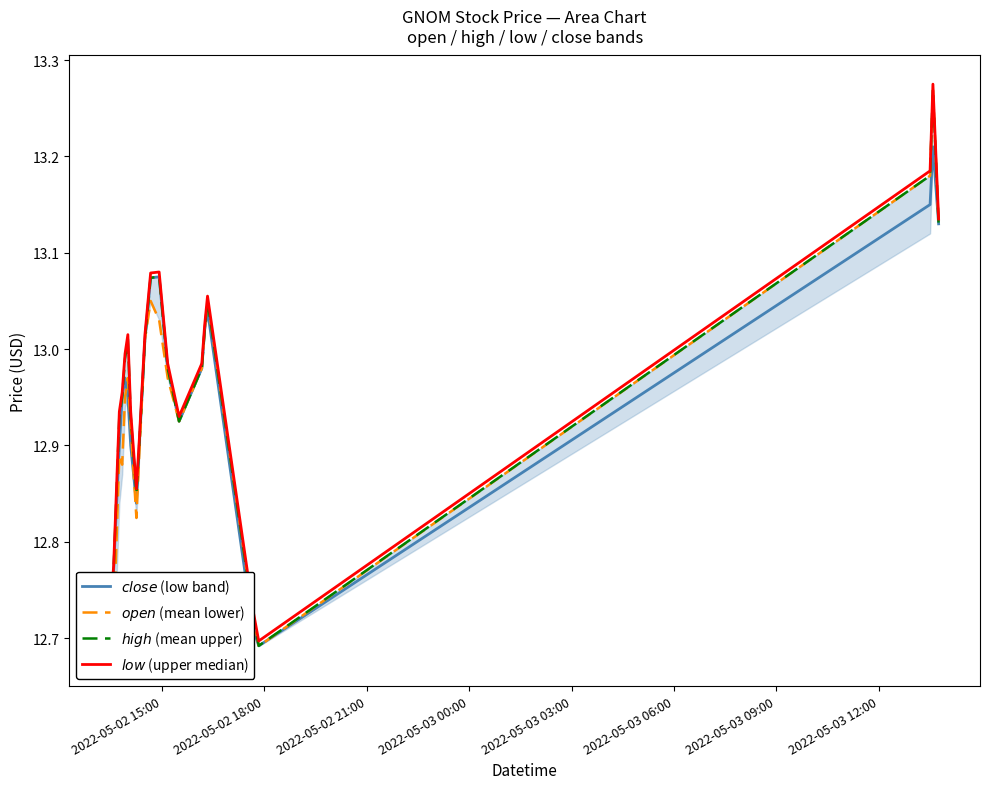

What is the difference between the maximum and minimum values in the $close$ (low band) series?

0.5